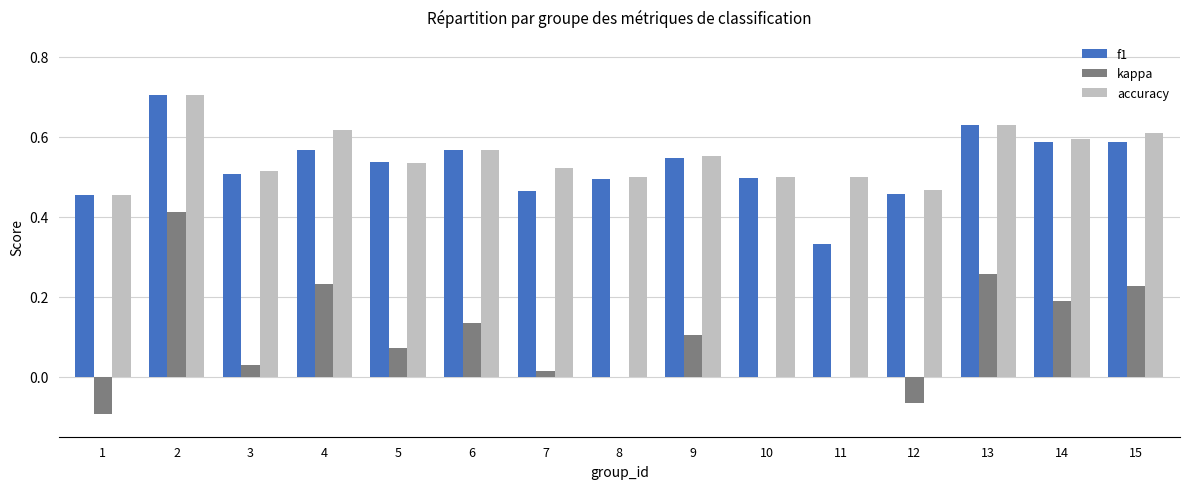

What are all the series names shown in the legend?

f1, kappa, accuracy